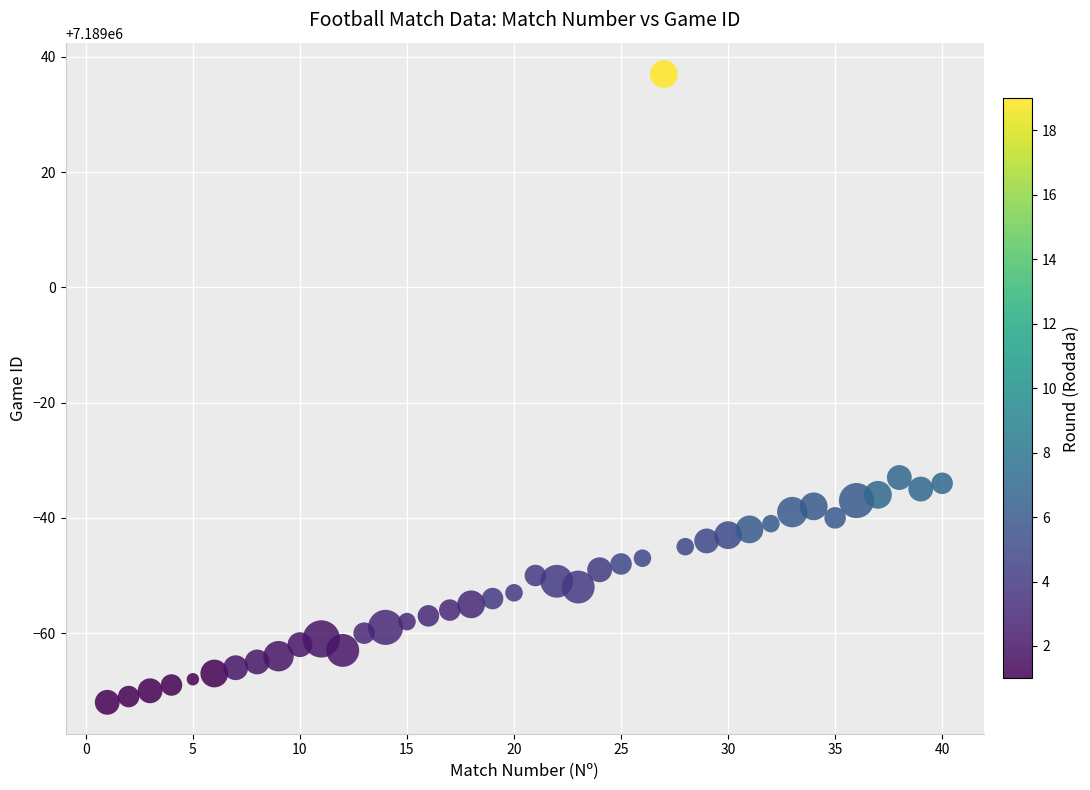

What is the range of X values (max minus min)?

39